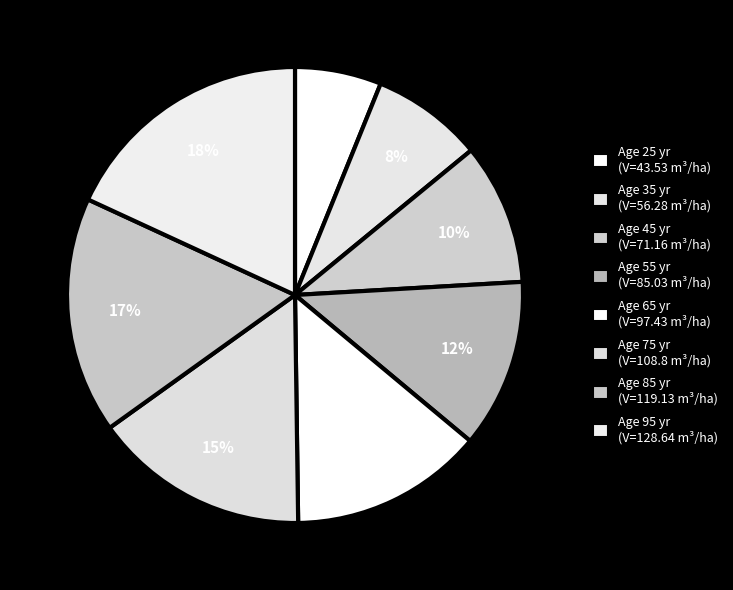

How many segments does this pie chart have?

8